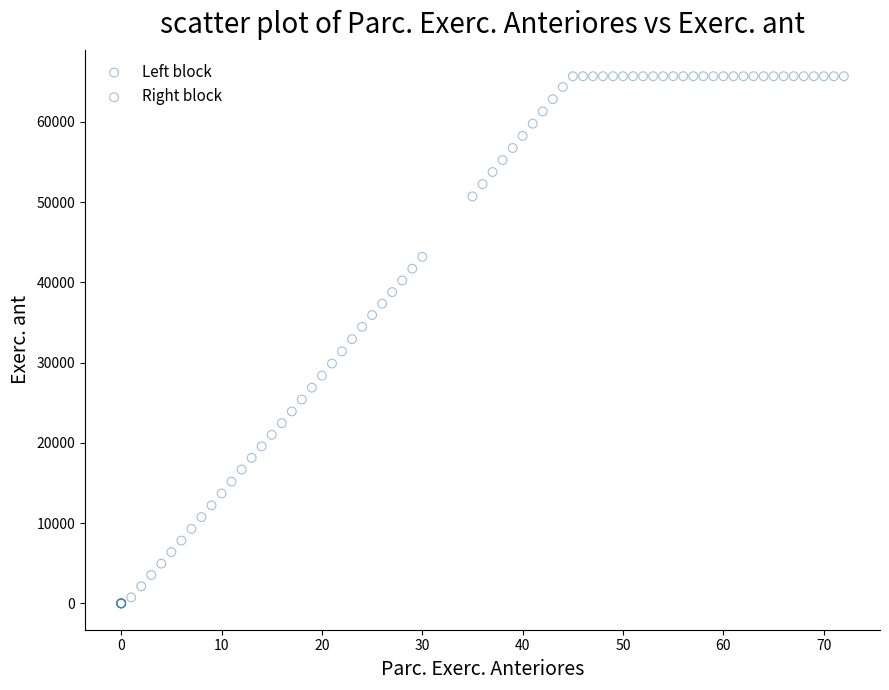

Which series has the widest spread of Y values?

Right block